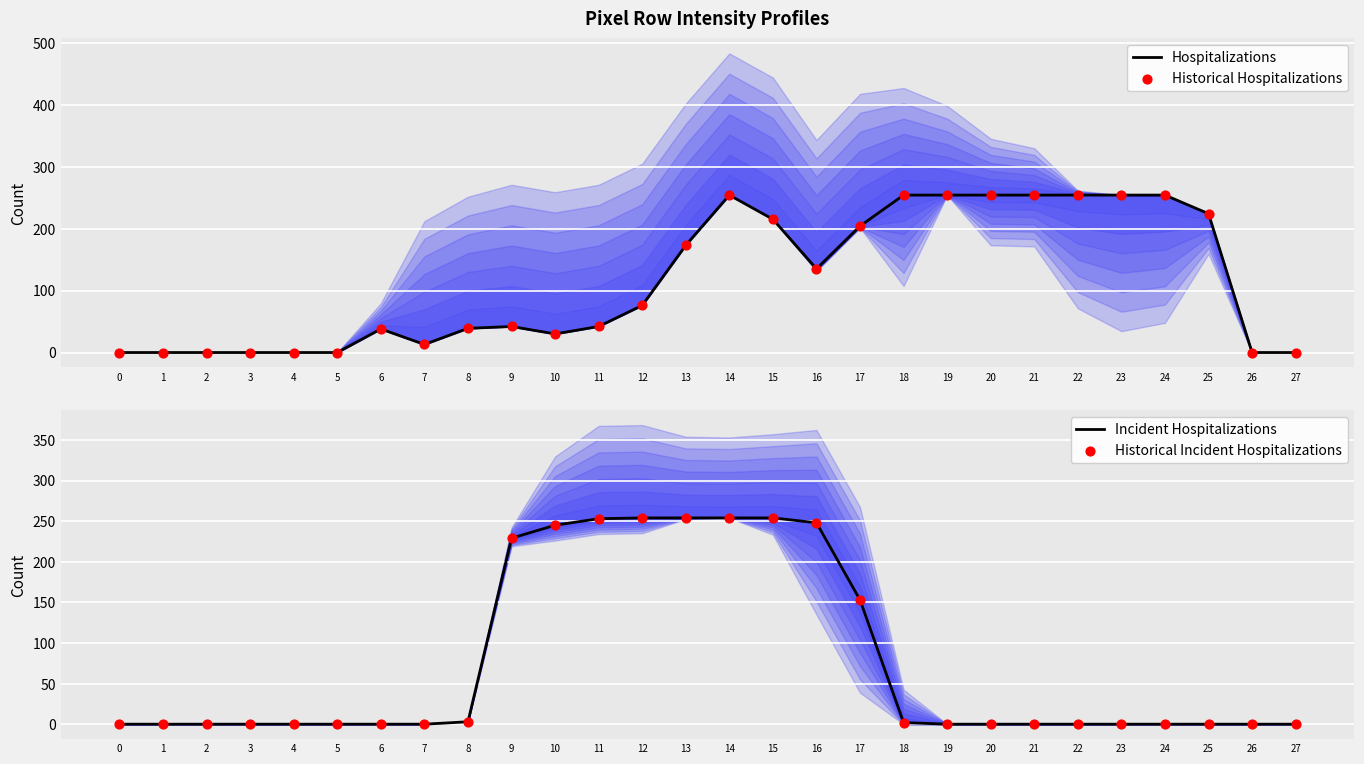

Which series reaches the maximum Y coordinate?

Hospitalizations